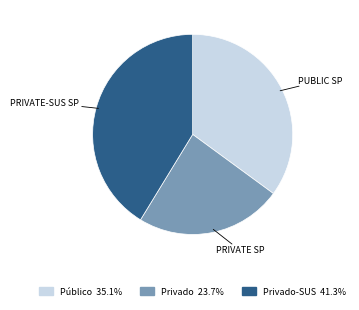

Is there a majority slice in this chart?

No